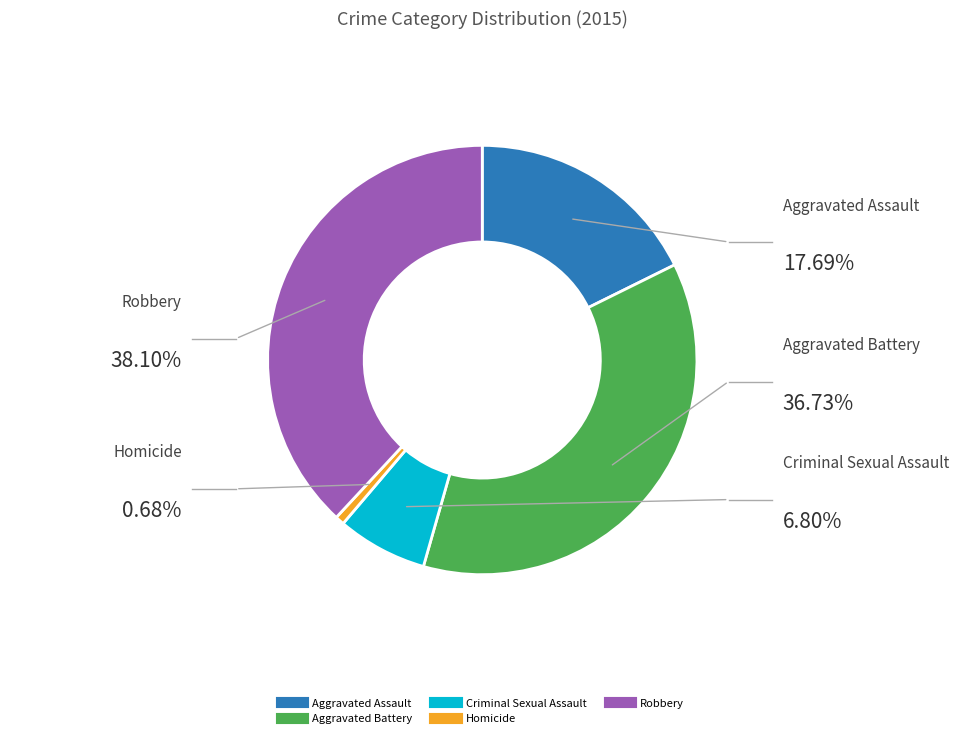

Rank the categories by value from lowest to highest.

Homicide, Criminal Sexual Assault, Aggravated Assault, Aggravated Battery, Robbery